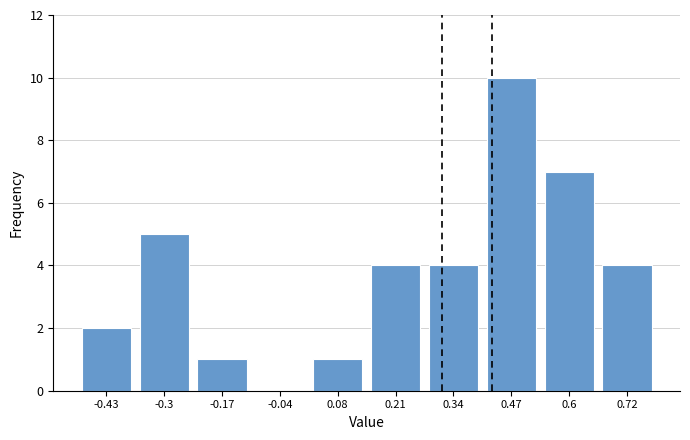

Reading left to right, transcribe this chart: for each bar, give the range it covers on the x-axis and its height. Neither the bar edges nor the heights are printed on the chart, so give them approximately, as read against the axes.

-0.50 to -0.36: 2
-0.36 to -0.24: 5
-0.24 to -0.10: 1
-0.10 to 0.02: 0
0.02 to 0.14: 1
0.14 to 0.28: 4
0.28 to 0.40: 4
0.40 to 0.54: 10
0.54 to 0.66: 7
0.66 to 0.78: 4